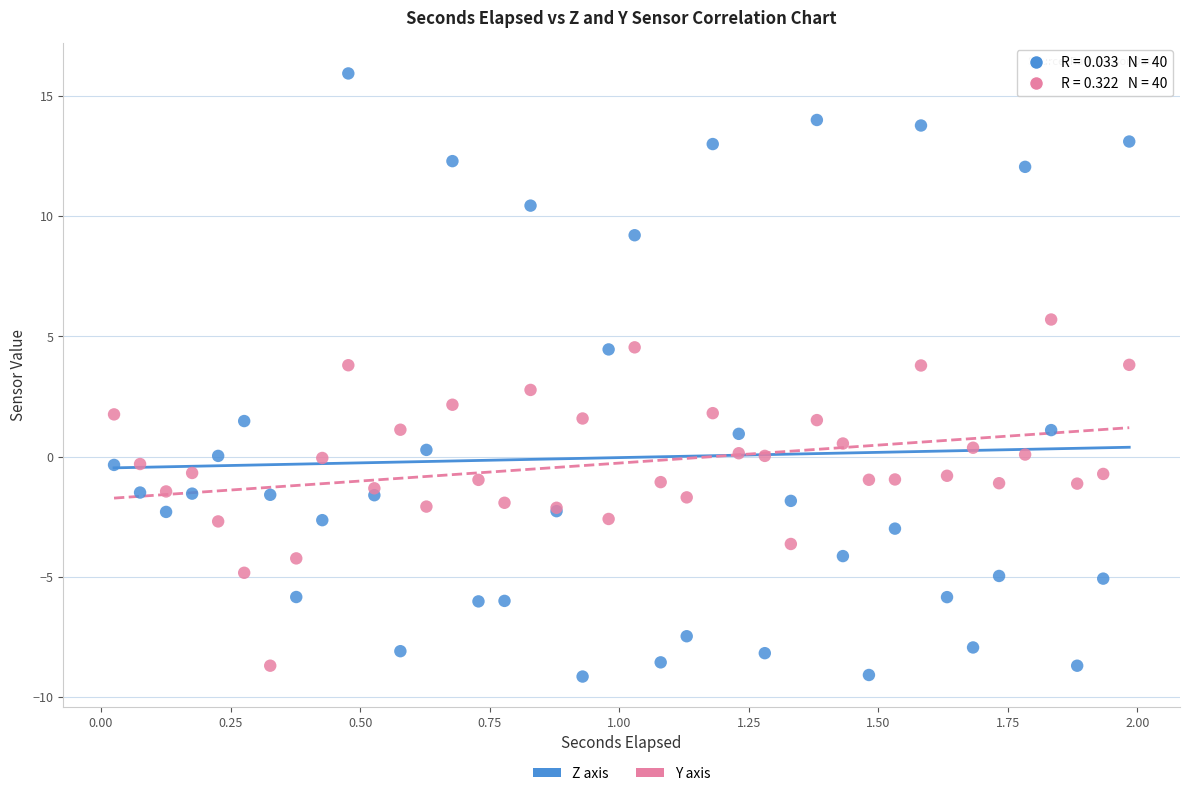

Which series contains the highest Y value?

Z axis